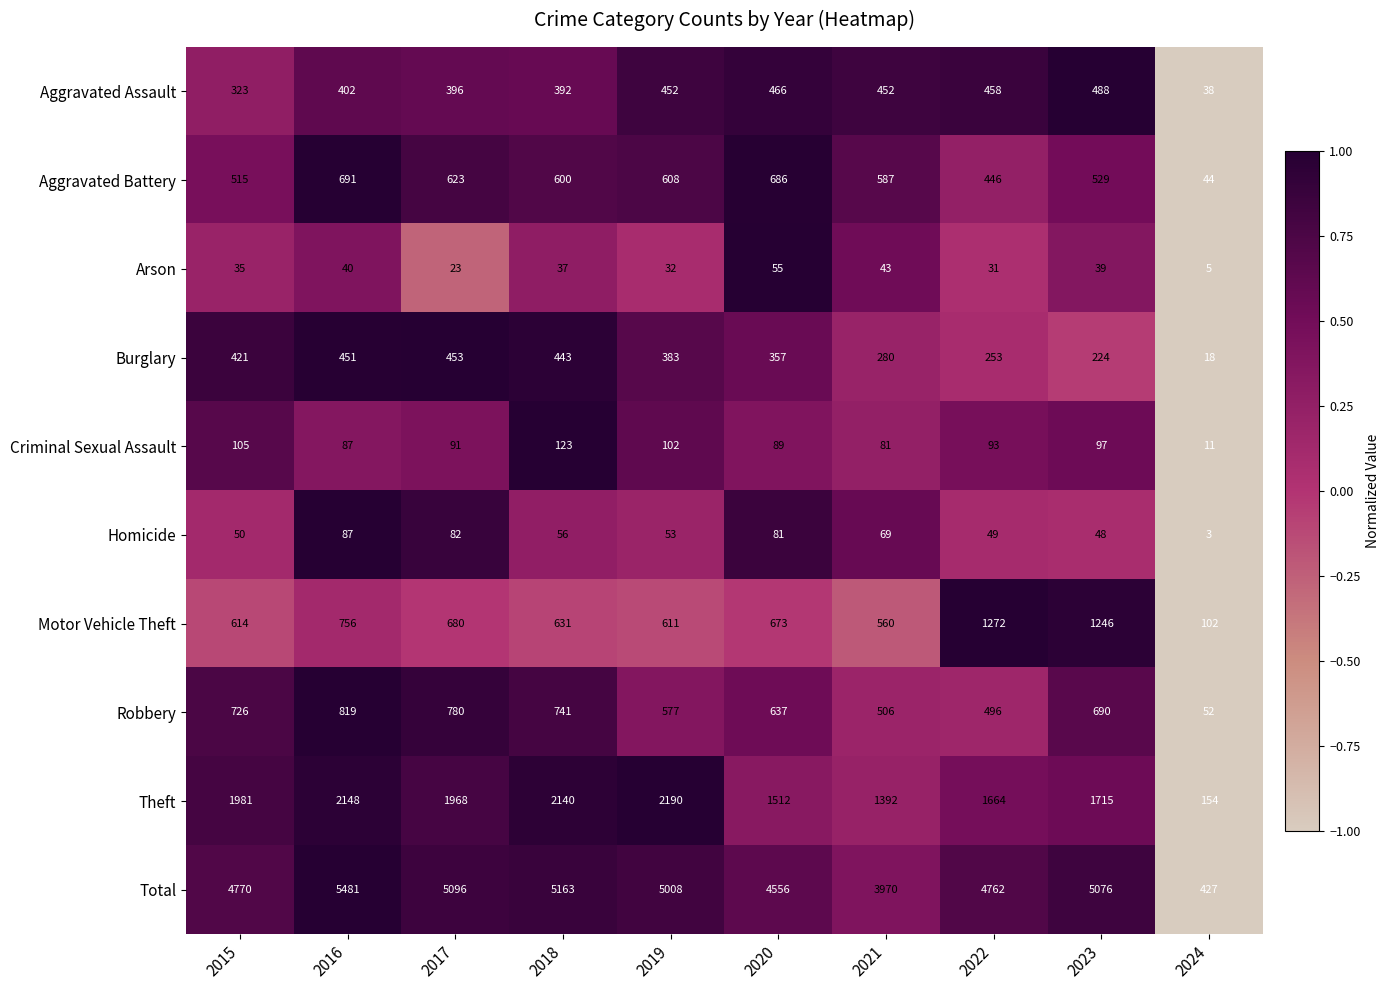

At 2023, list the series in order from largest to smallest.

Total, Theft, Motor Vehicle Theft, Robbery, Aggravated Battery, Aggravated Assault, Burglary, Criminal Sexual Assault, Homicide, Arson